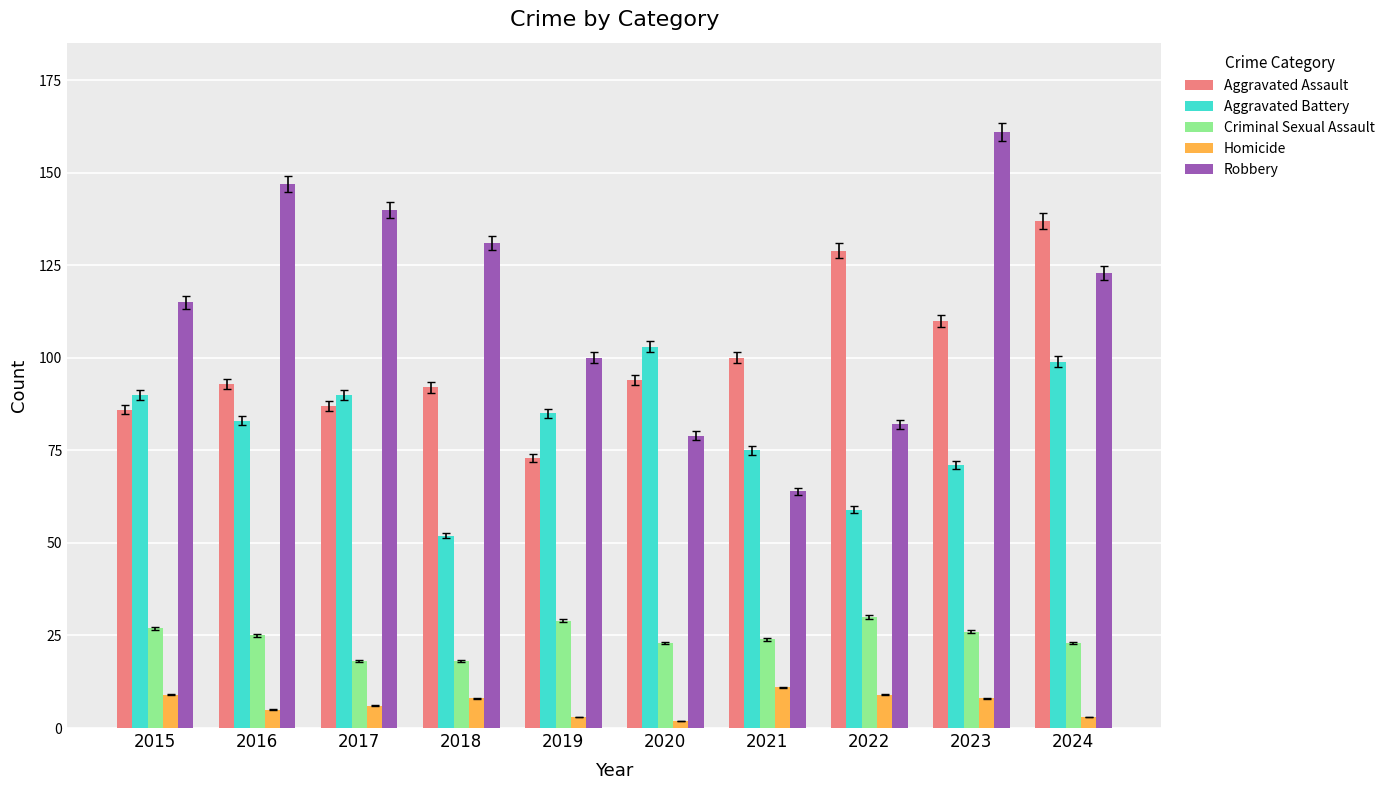

What is the difference between the maximum and minimum values in the Robbery series?

97